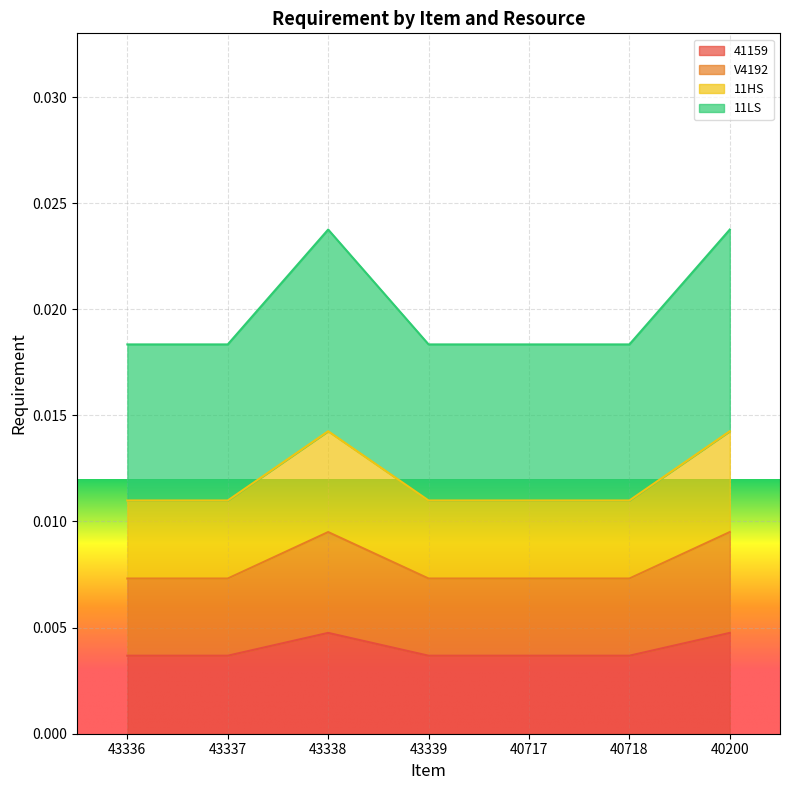

Which category has the highest value in the 11LS series?

43338